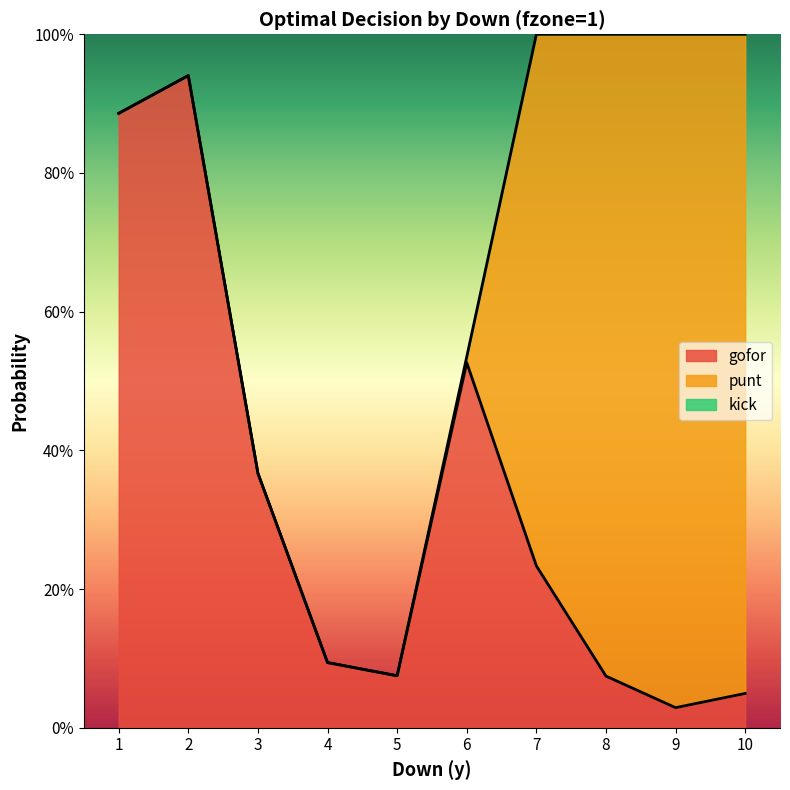

Rank the series by their maximum value, from lowest to highest.

kick, gofor, punt